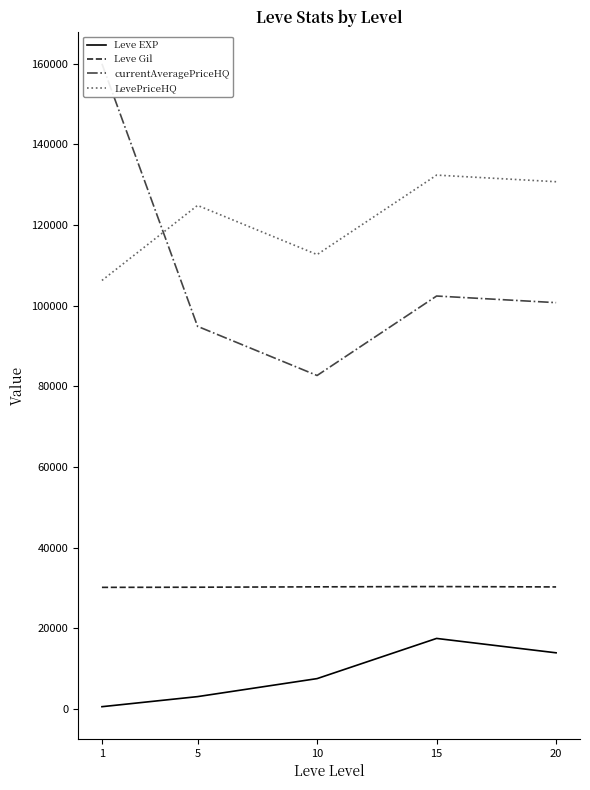

Which label corresponds to the smallest value in the chart?

1